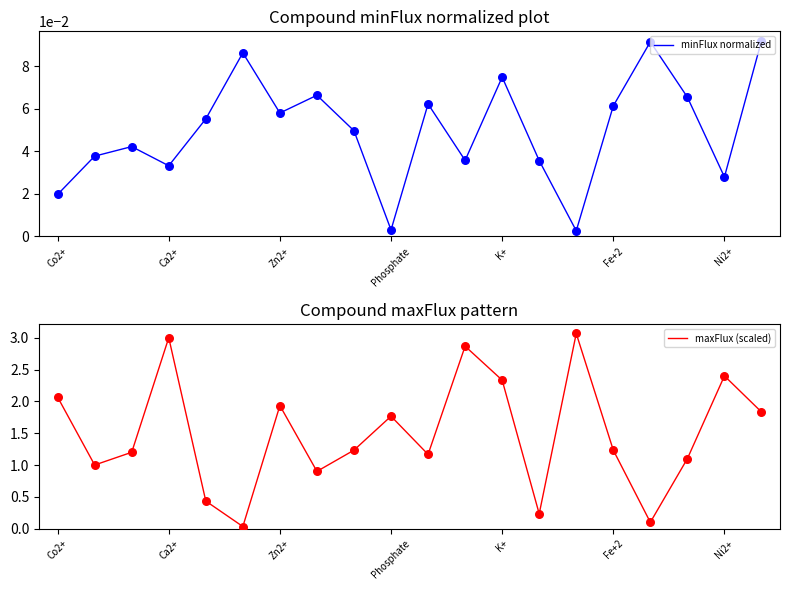

At how many categories does at least one series exceed 2?

6